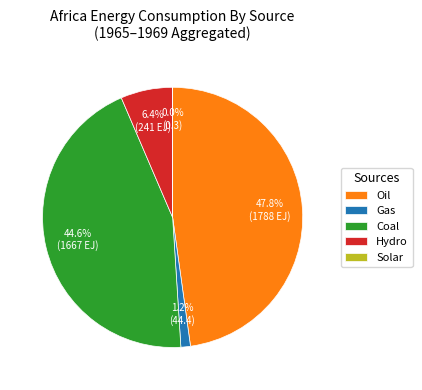

Which has a higher value, Gas or Coal?

Coal